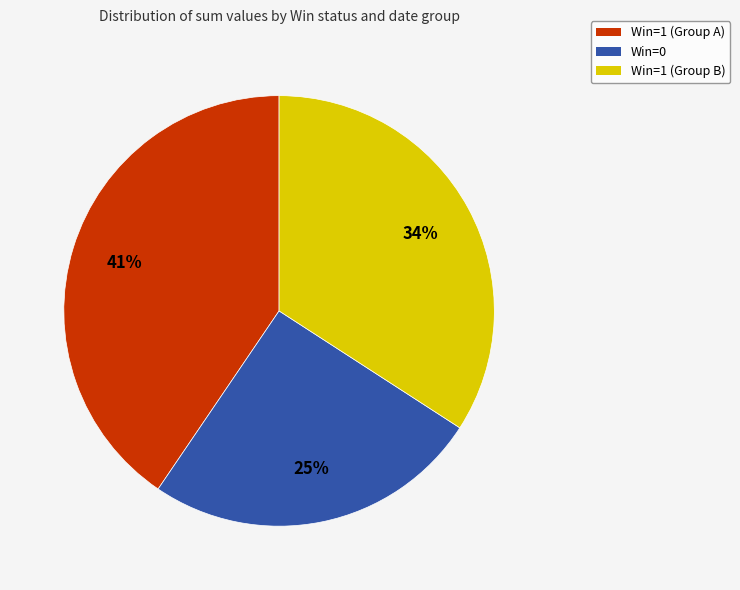

To the nearest percent, what is the average slice percentage?

33%